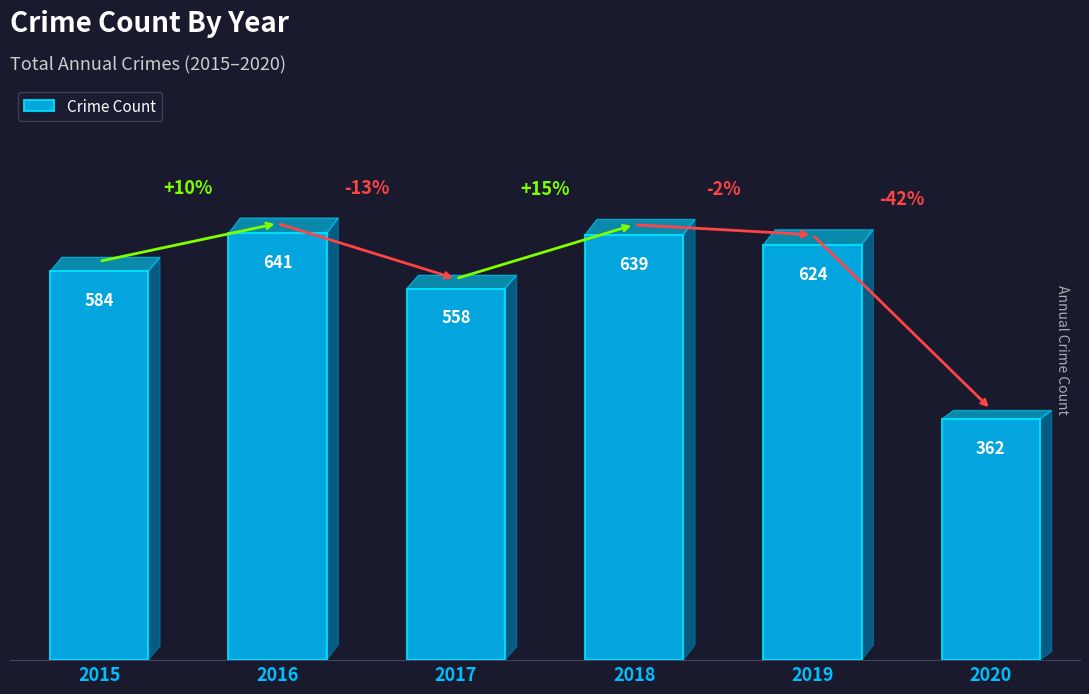

What is the average value?

568